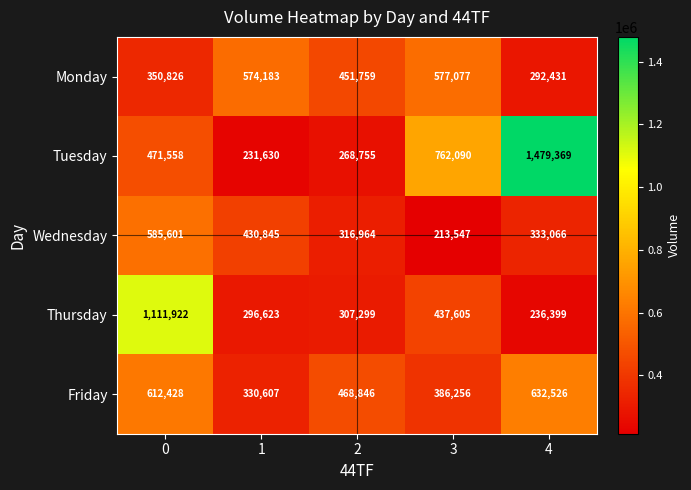

Reading left to right, what are all the values shown in this chart?

Monday: 350826	574183	451759	577077	292431
Tuesday: 471558	231630	268755	762090	1479369
Wednesday: 585601	430845	316964	213547	333066
Thursday: 1111922	296623	307299	437605	236399
Friday: 612428	330607	468846	386256	632526